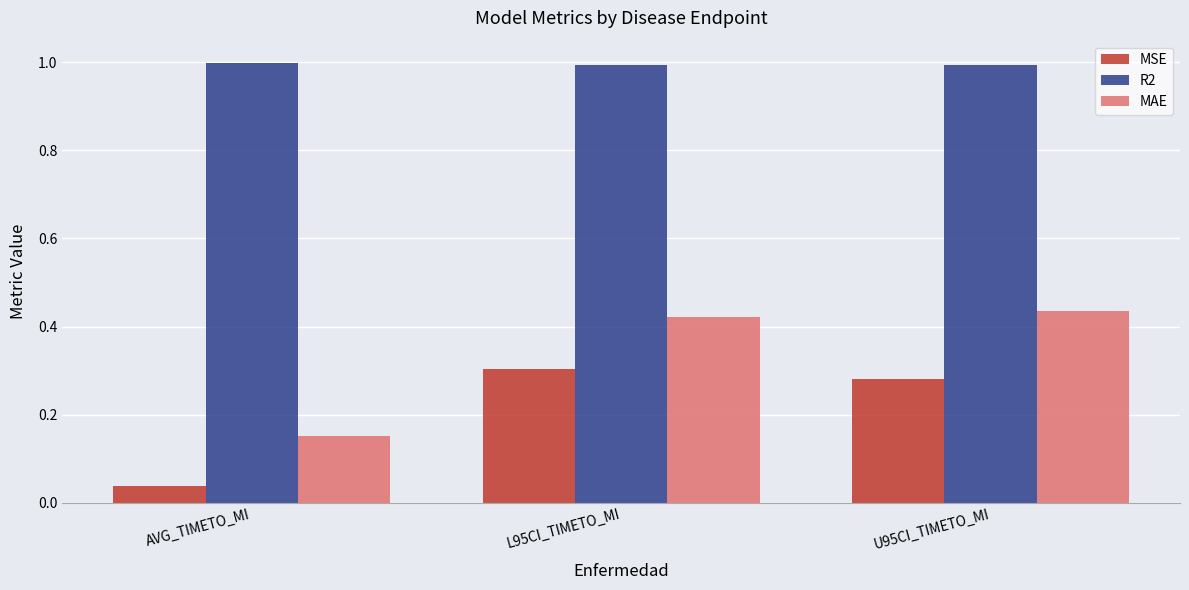

Between AVG_TIMETO_MI and U95CI_TIMETO_MI, which series saw the biggest shift?

MAE